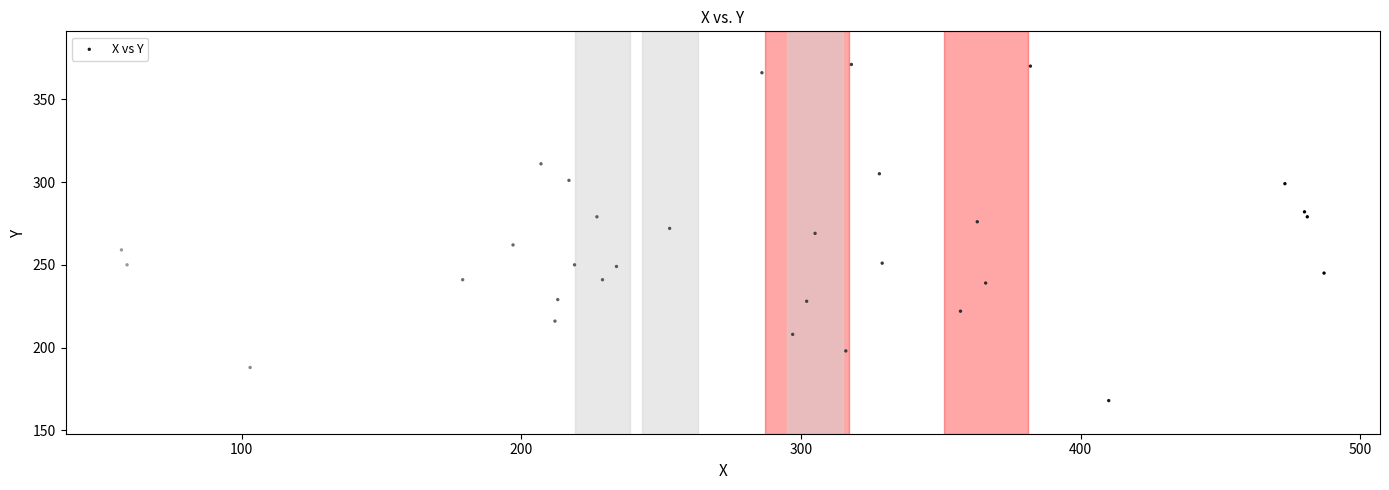

What is the range of X values (max minus min)?

430